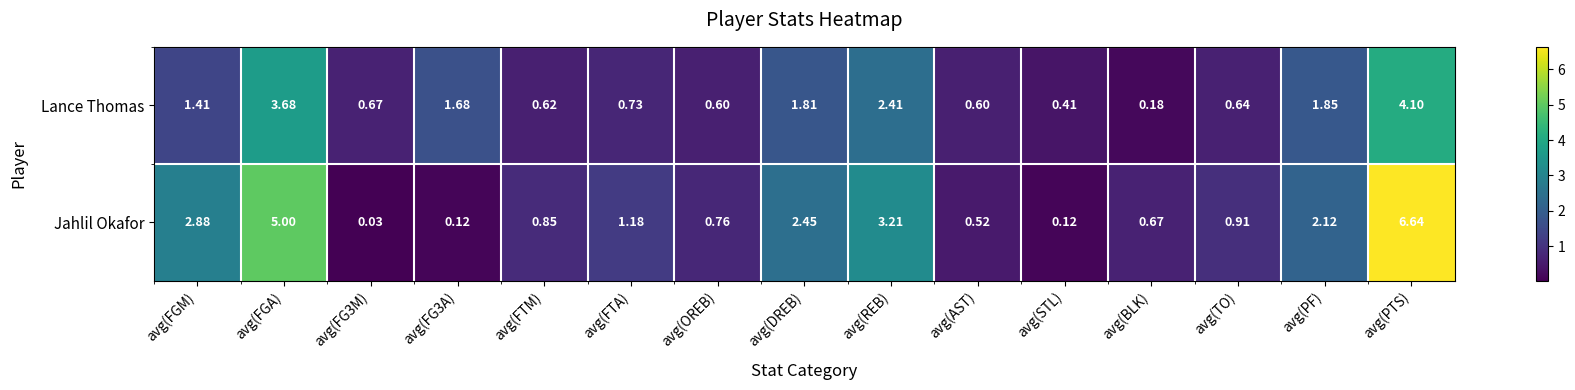

Which series has the largest range (max minus min)?

Jahlil Okafor